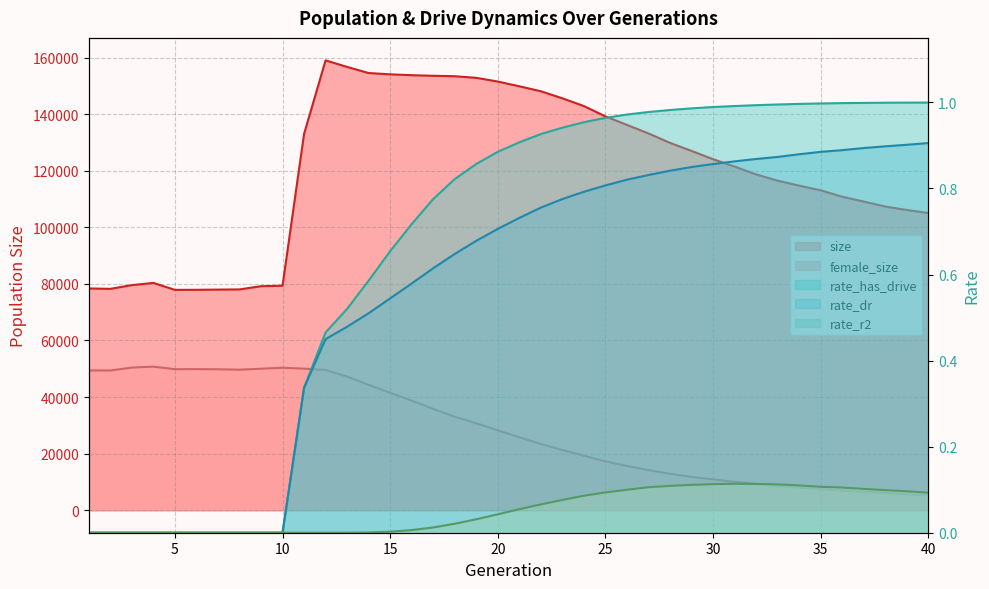

Count the rate_dr values in the range 0 to 1.

40